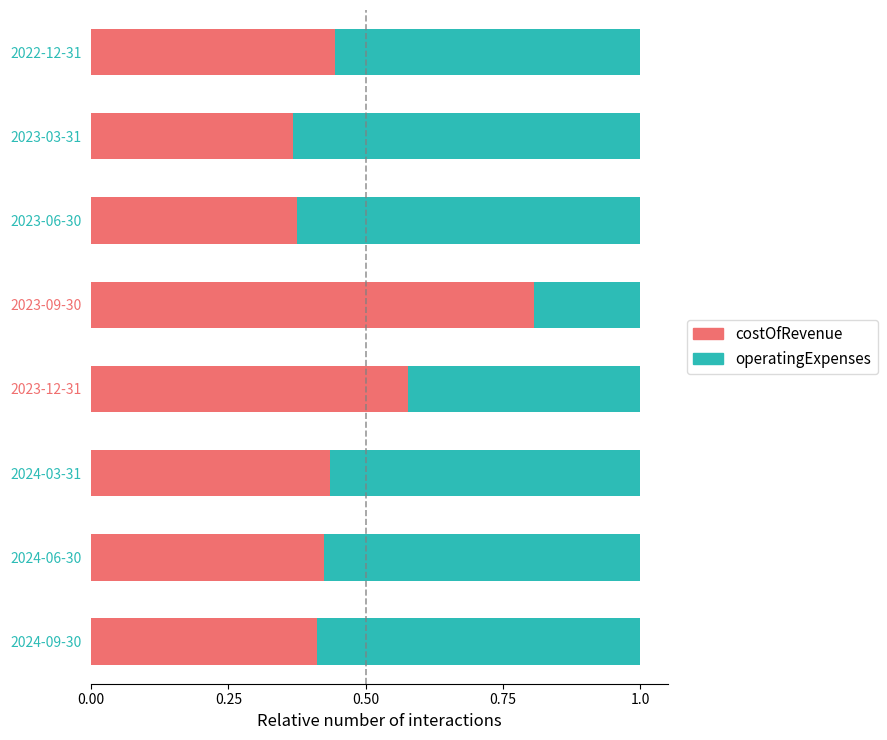

Count the costOfRevenue values in the range 0 to 1.

8